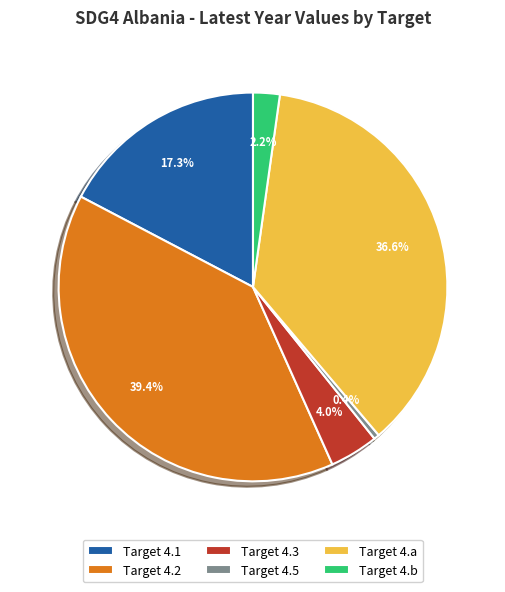

Rank the categories by value from highest to lowest.

Target 4.2, Target 4.a, Target 4.1, Target 4.3, Target 4.b, Target 4.5